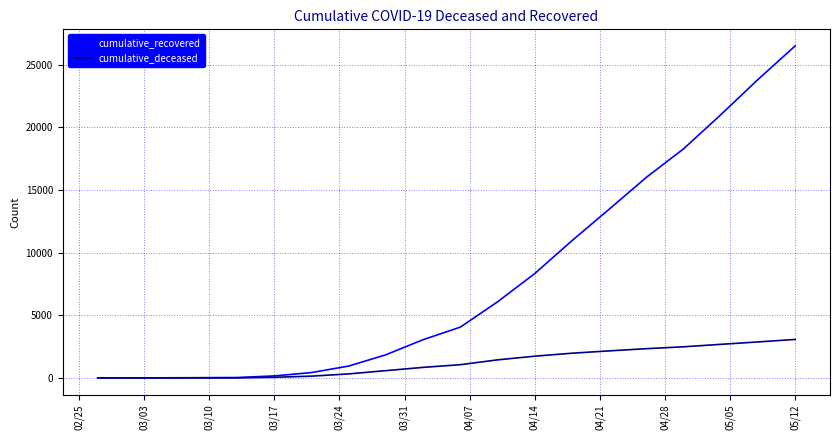

Rank the series by their maximum value, from lowest to highest.

cumulative_deceased, cumulative_recovered